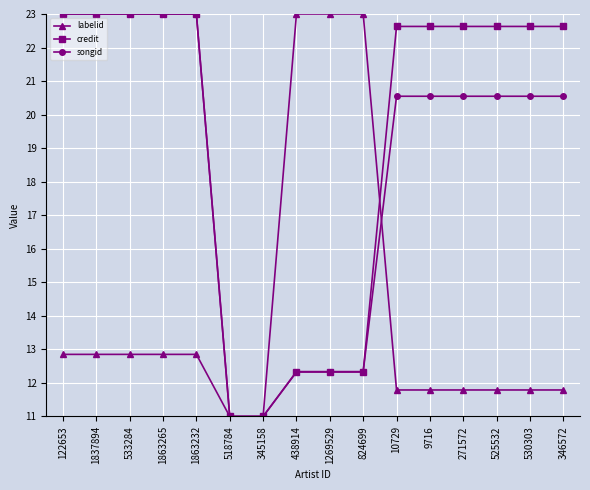

Reading right to left, what are all the values shown in this chart?

labelid: 11.8	11.8	11.8	11.8	11.8	11.8	23.0	23.0	23.0	11.0	11.0	12.9	12.9	12.9	12.9	12.9
credit: 22.6	22.6	22.6	22.6	22.6	22.6	12.3	12.3	12.3	11.0	11.0	23.0	23.0	23.0	23.0	23.0
songid: 20.5	20.5	20.5	20.5	20.5	20.5	12.3	12.3	12.3	11.0	11.0	23.0	23.0	23.0	23.0	23.0